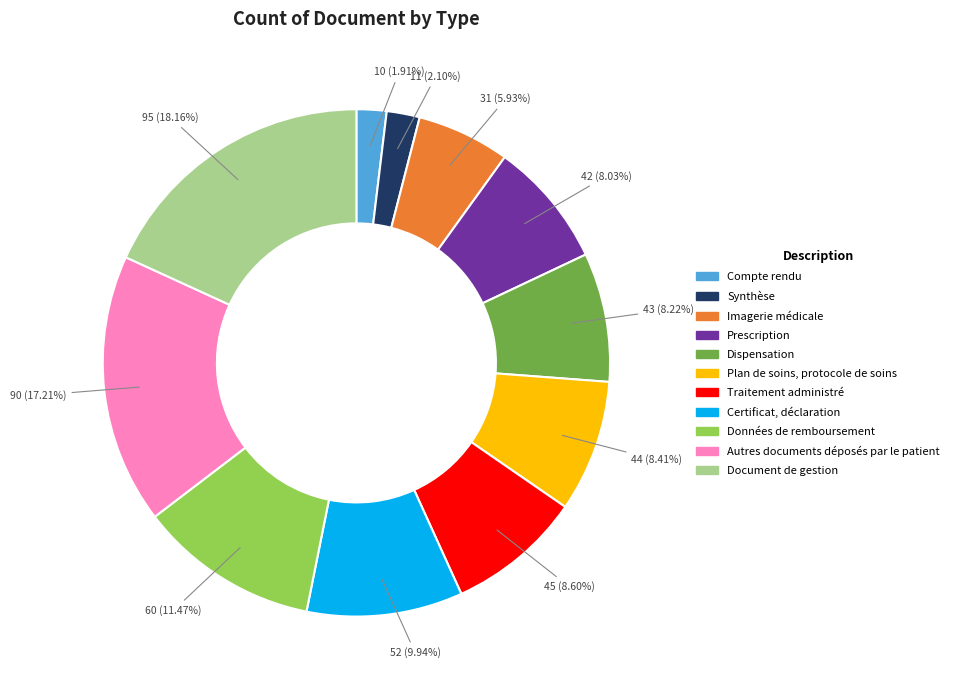

What is the ratio of the value at Certificat, déclaration to the value at Prescription?

1.2